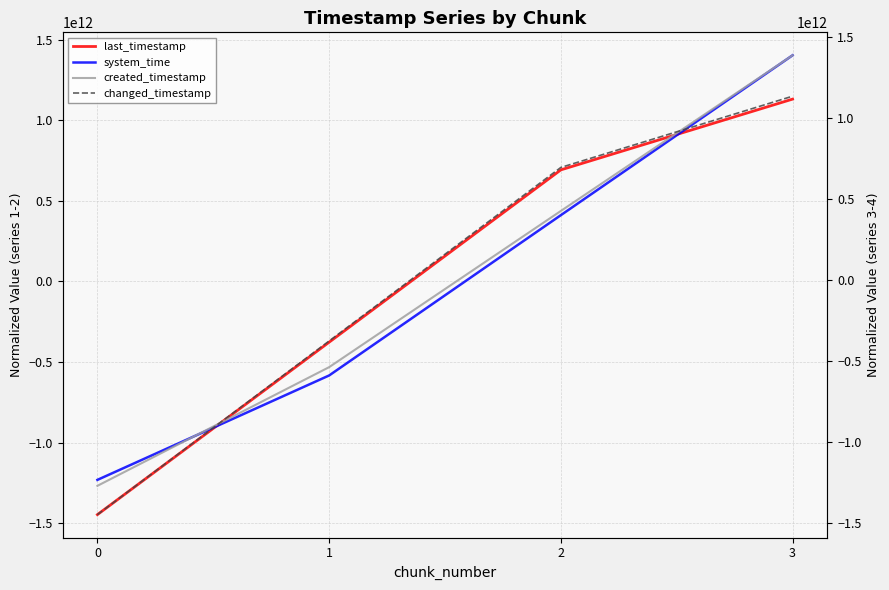

Is the value of created_timestamp at 3 greater than the value of changed_timestamp at 3?

Yes